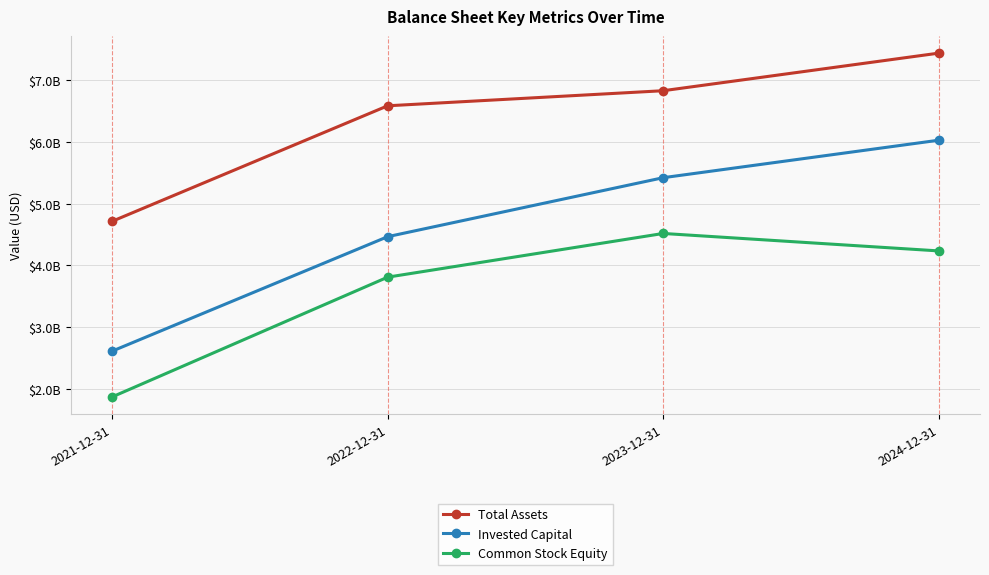

True or false: Common Stock Equity and Total Assets cross at least once.

False